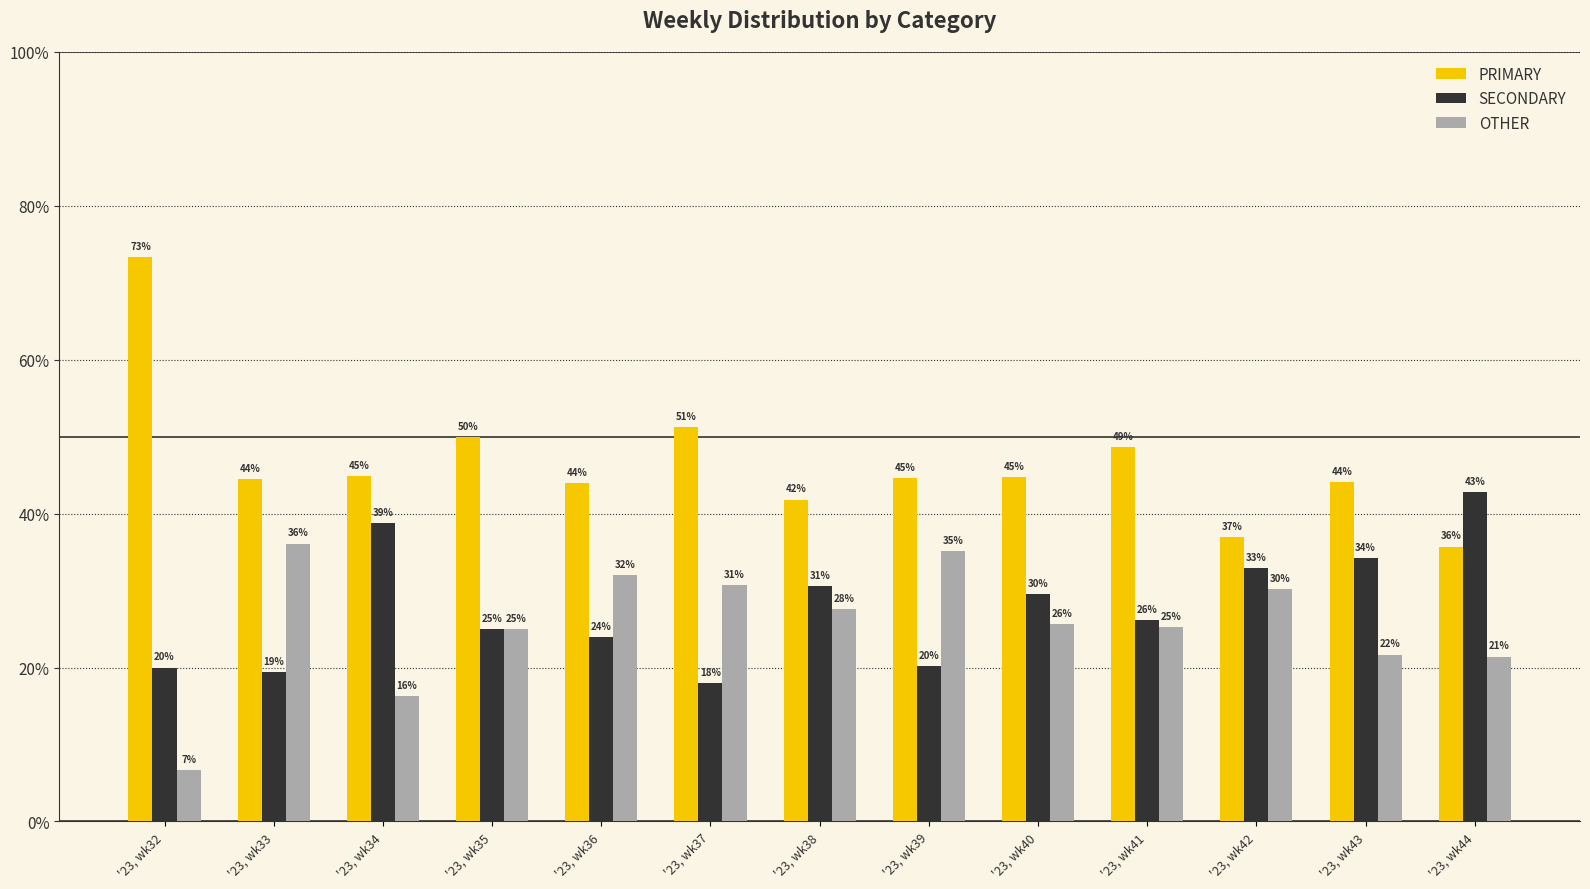

Which category has the lowest value in the PRIMARY series?

'23, wk44